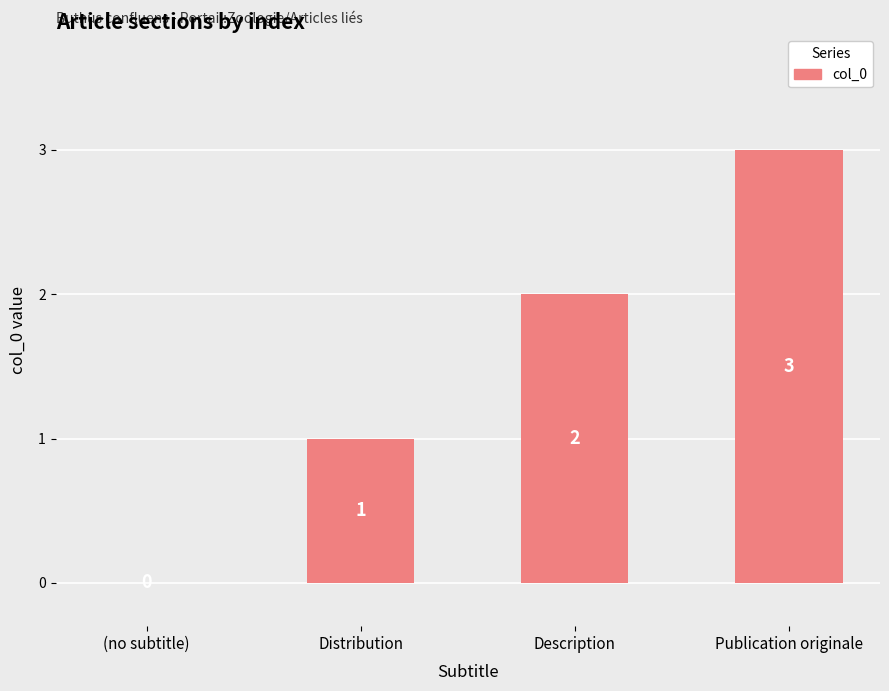

What is the ratio of the value at Distribution to the value at Publication originale?

0.3